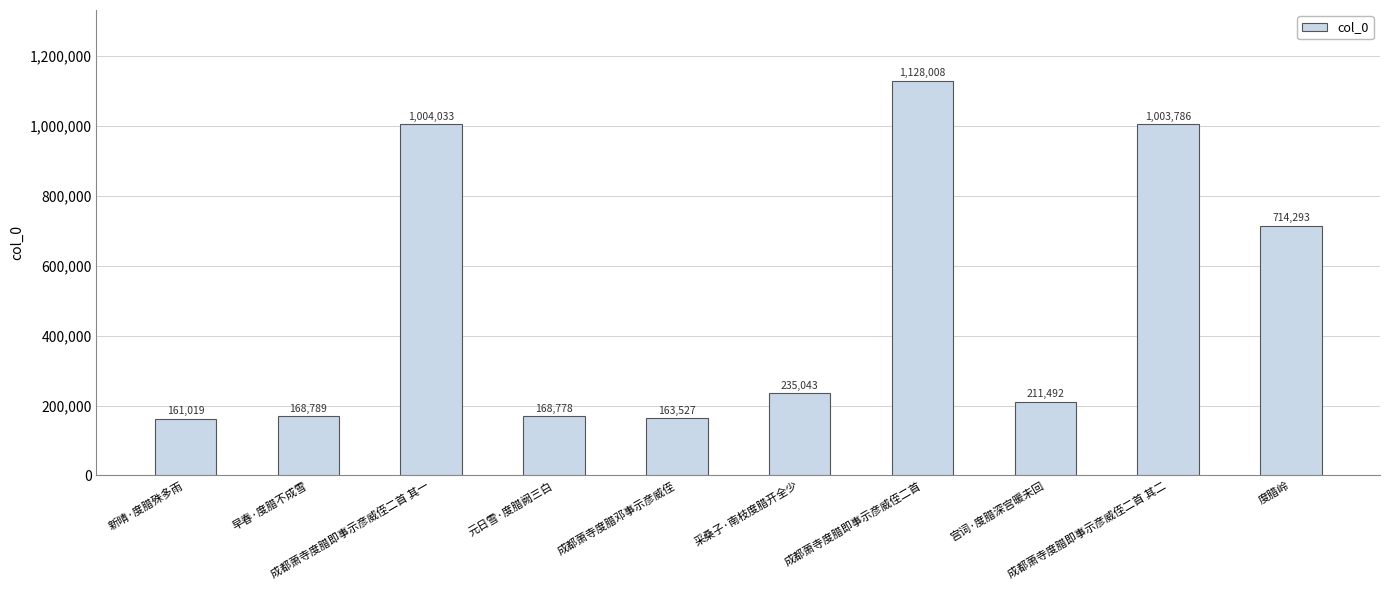

What is the difference between the maximum and minimum values?

966989